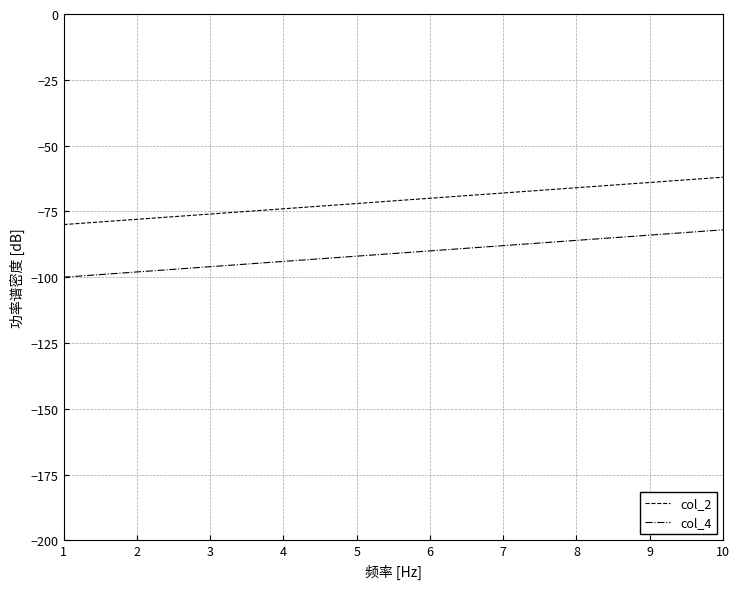

Is the value of col_4 at 3 greater than the value of col_2 at 9?

No